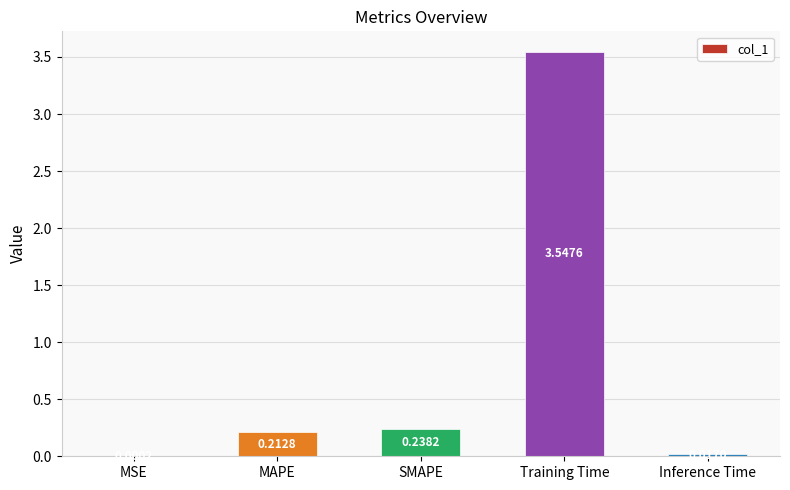

At which category does the chart reach its peak across all series?

Training Time